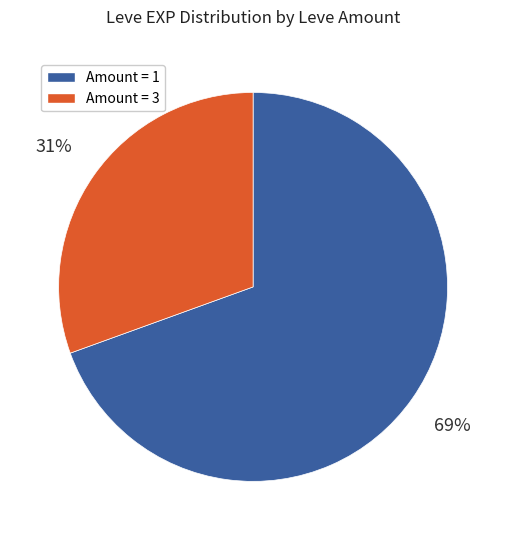

Is there a majority slice in this chart?

Yes